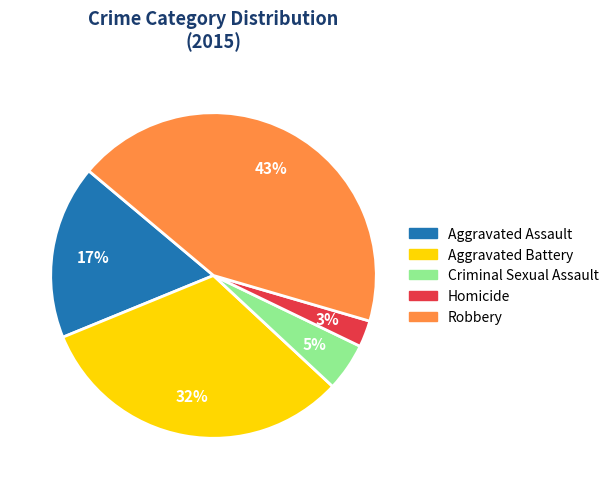

To the nearest percent, what portion does Robbery represent?

43%